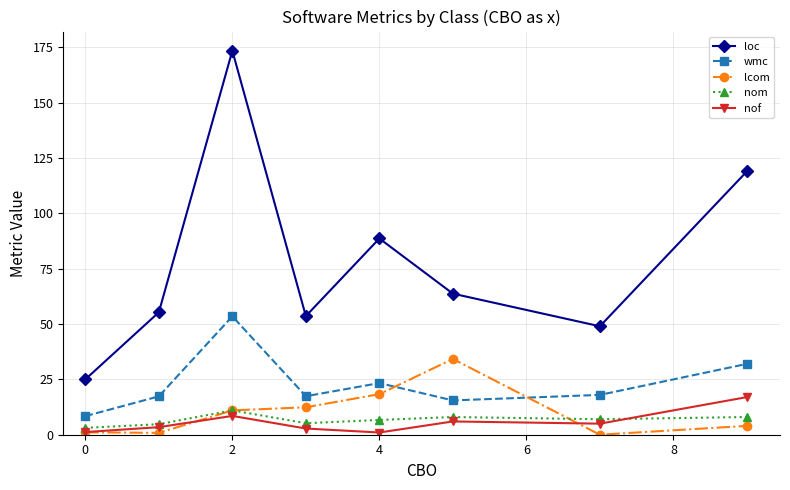

Count the number of data series in this chart.

5